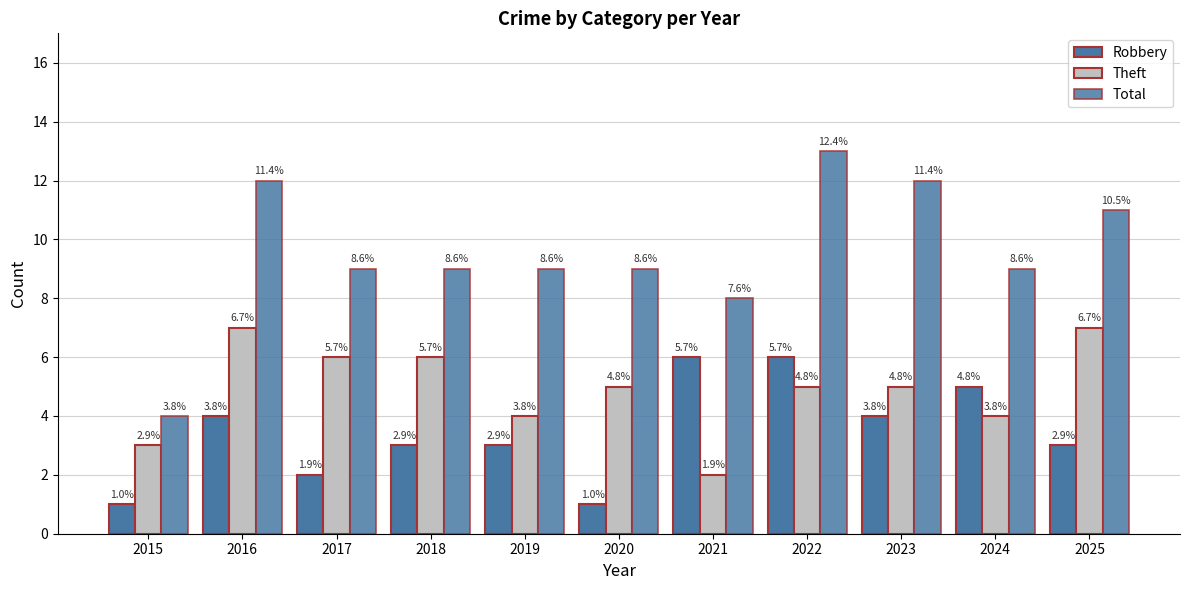

How many groups of bars are there?

11